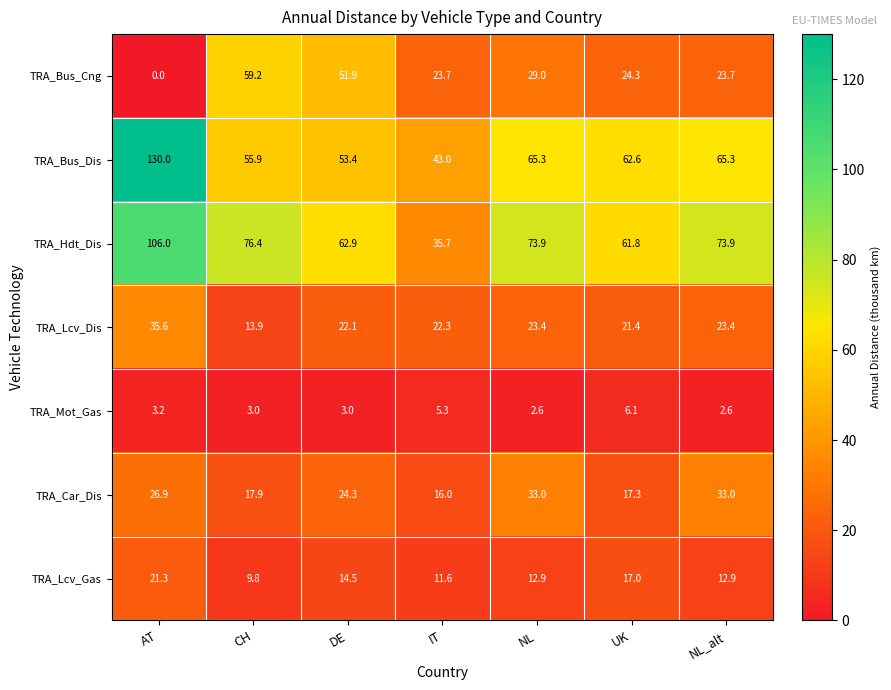

Count the number of categories in the chart.

7